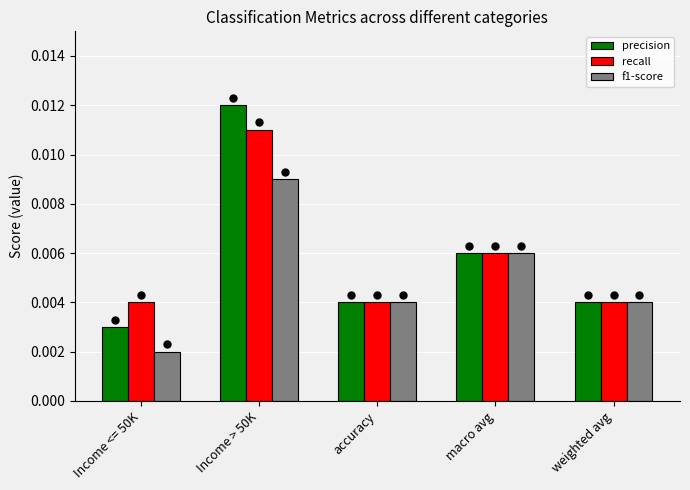

How many data points does each series have?

5